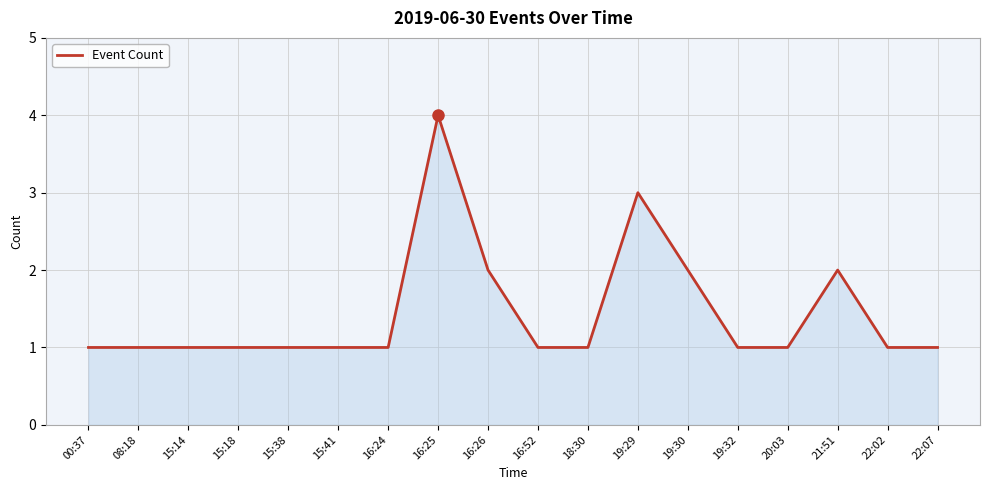

What is the average value?

1